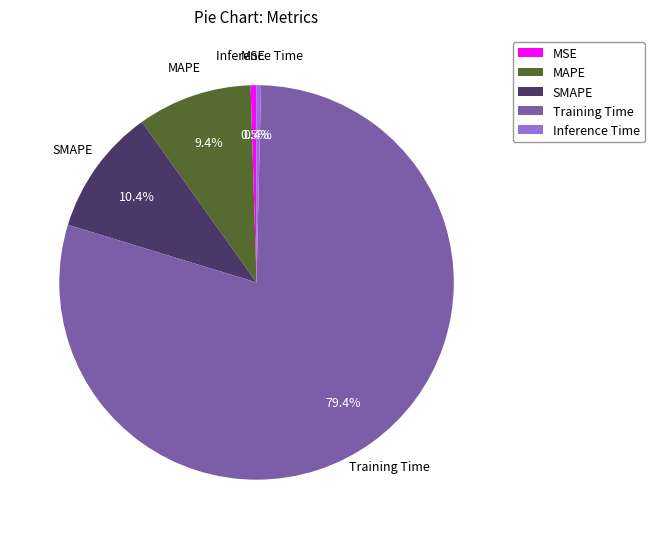

Do MAPE and Training Time together represent more than half of the pie?

Yes